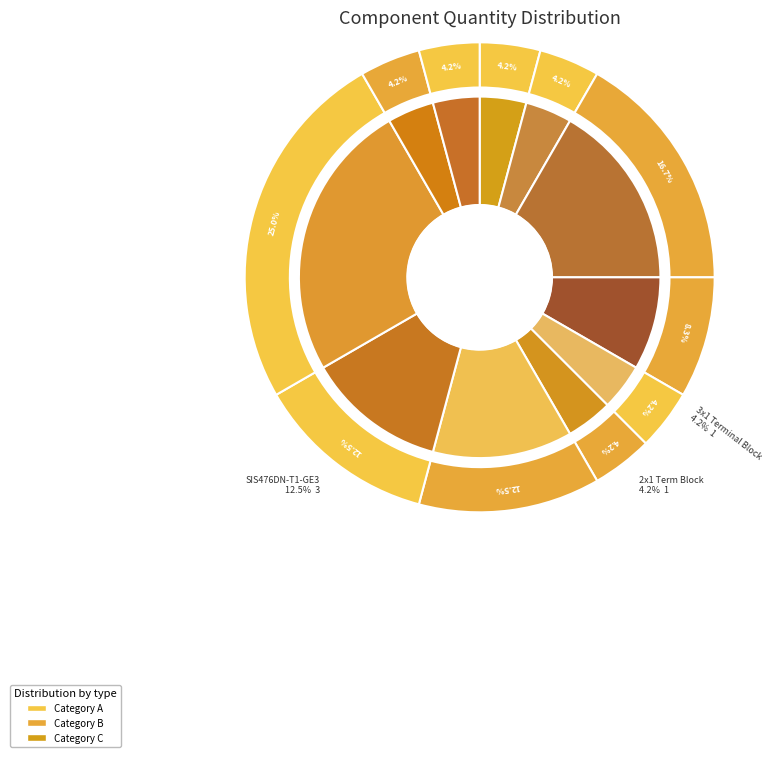

To the nearest percent, what is the difference between the Header Male 1x4 and 2x1 Term Block slice percentages?

4%